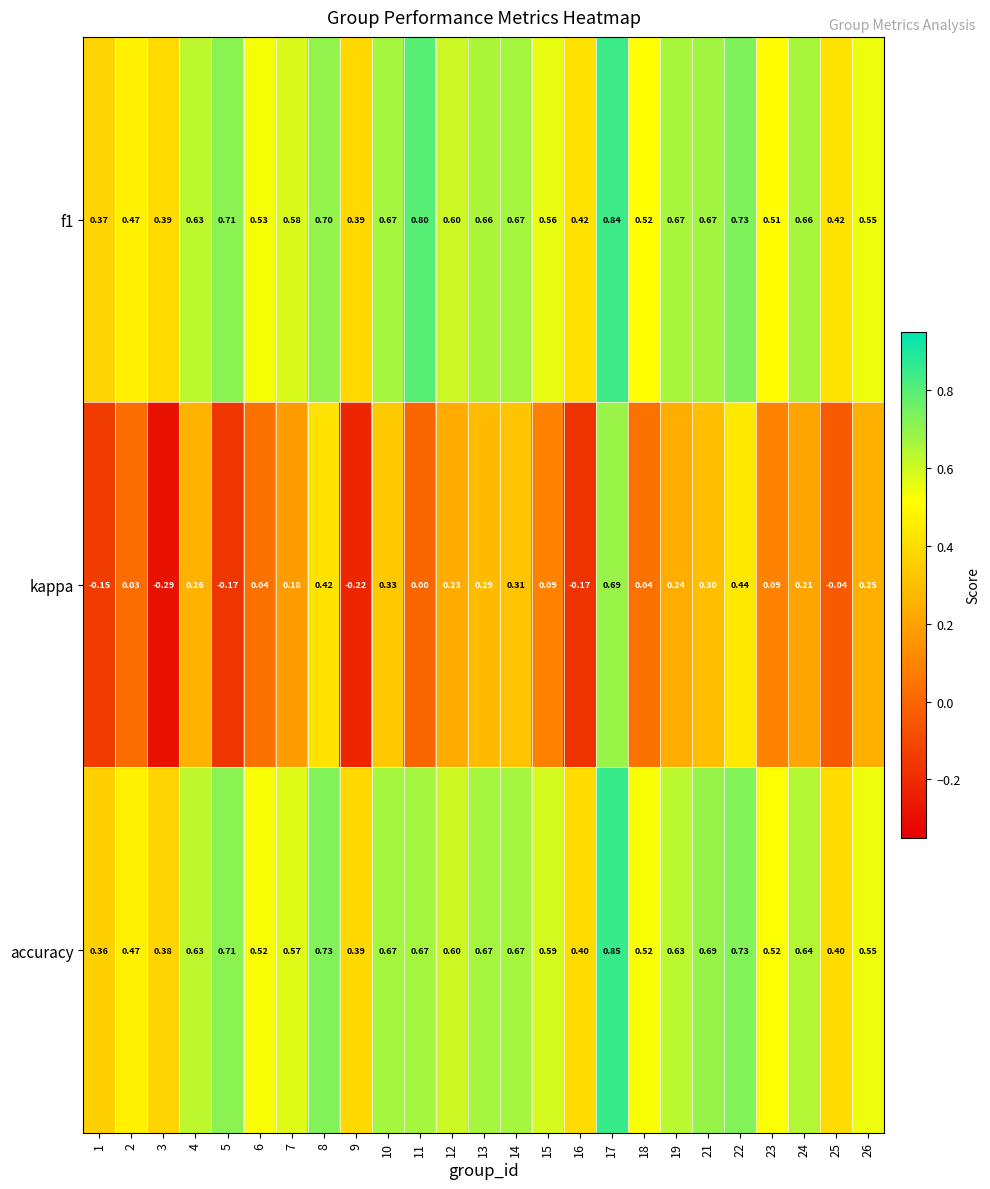

Which series changed the most between 11 and 19?

kappa